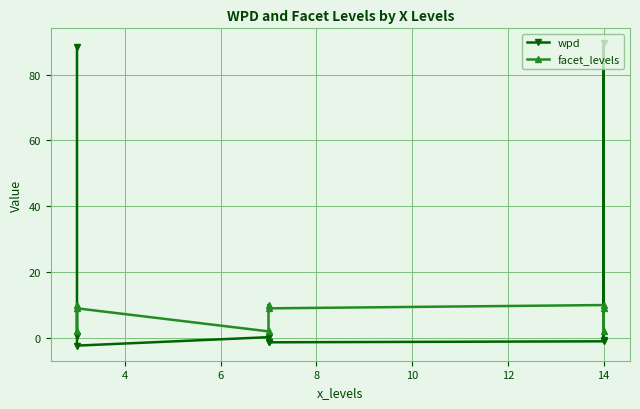

Which series has the largest total across all categories?

wpd